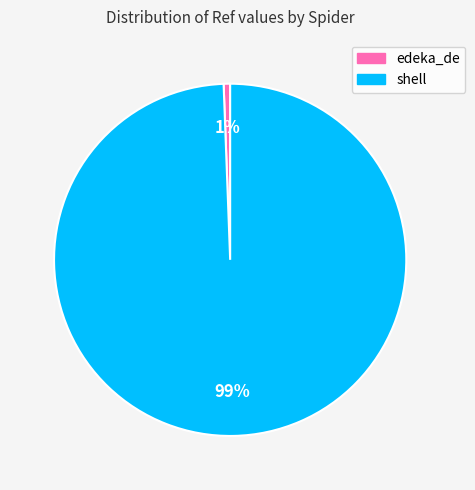

Combined, do edeka_de and shell account for over 50%?

Yes